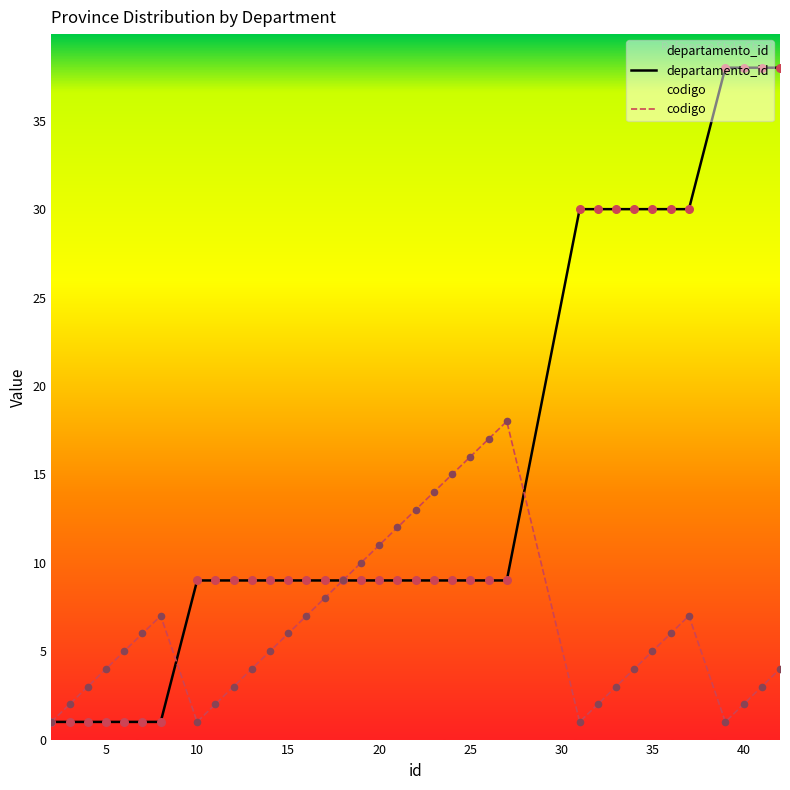

What is the total value across all series at 20?

20